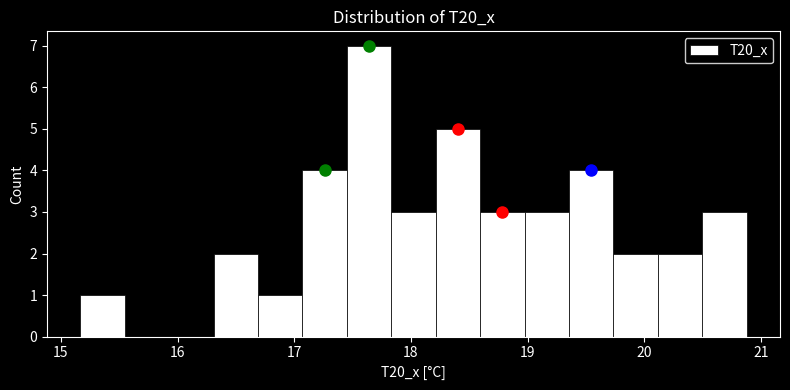

Read against the x-axis, roughly where is the centre of the tallest bar?

17.6